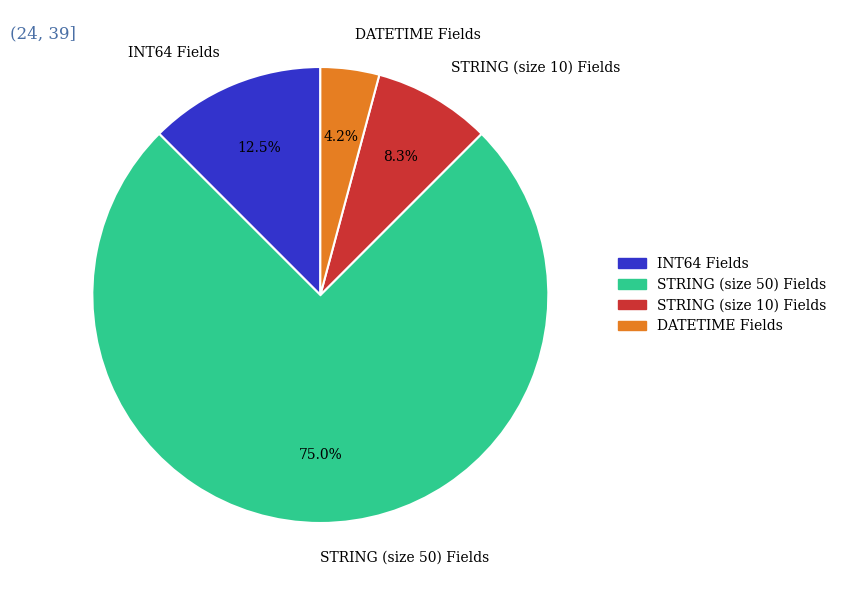

Is there a majority slice in this chart?

Yes